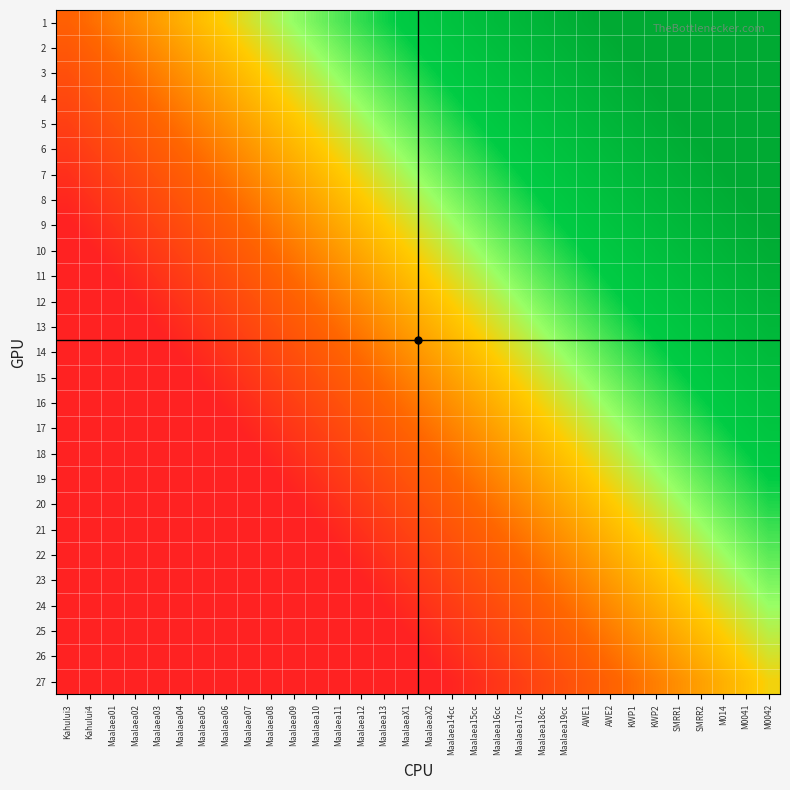

Reading right to left, extract all data points from this chart.

1: M0042=1.3	M0041=1.3	M014=1.2	SMRR2=1.2	SMRR1=1.1	KWP2=1.1	KWP1=1.0	AWE2=1.0	AWE1=1.0	Maalaea19cc=0.9	Maalaea18cc=0.9	Maalaea17cc=0.8	Maalaea16cc=0.8	Maalaea15cc=0.8	Maalaea14cc=0.7	MaalaeaX2=0.7	MaalaeaX1=0.6	Maalaea13=0.6	Maalaea12=0.5	Maalaea11=0.5	Maalaea10=0.5	Maalaea09=0.4	Maalaea08=0.4	Maalaea07=0.3	Maalaea06=0.3	Maalaea05=0.3	Maalaea04=0.2	Maalaea03=0.2	Maalaea02=0.1	Maalaea01=0.1	Kahului4=0.0	Kahului3=0.0
2: M0042=1.3	M0041=1.2	M014=1.2	SMRR2=1.1	SMRR1=1.1	KWP2=1.1	KWP1=1.0	AWE2=1.0	AWE1=0.9	Maalaea19cc=0.9	Maalaea18cc=0.8	Maalaea17cc=0.8	Maalaea16cc=0.8	Maalaea15cc=0.7	Maalaea14cc=0.7	MaalaeaX2=0.6	MaalaeaX1=0.6	Maalaea13=0.5	Maalaea12=0.5	Maalaea11=0.5	Maalaea10=0.4	Maalaea09=0.4	Maalaea08=0.3	Maalaea07=0.3	Maalaea06=0.3	Maalaea05=0.2	Maalaea04=0.2	Maalaea03=0.1	Maalaea02=0.1	Maalaea01=0.0	Kahului4=0.0	Kahului3=-0.0
3: M0042=1.2	M0041=1.2	M014=1.1	SMRR2=1.1	SMRR1=1.1	KWP2=1.0	KWP1=1.0	AWE2=0.9	AWE1=0.9	Maalaea19cc=0.8	Maalaea18cc=0.8	Maalaea17cc=0.8	Maalaea16cc=0.7	Maalaea15cc=0.7	Maalaea14cc=0.6	MaalaeaX2=0.6	MaalaeaX1=0.6	Maalaea13=0.5	Maalaea12=0.5	Maalaea11=0.4	Maalaea10=0.4	Maalaea09=0.3	Maalaea08=0.3	Maalaea07=0.3	Maalaea06=0.2	Maalaea05=0.2	Maalaea04=0.1	Maalaea03=0.1	Maalaea02=0.0	Maalaea01=0.0	Kahului4=-0.0	Kahului3=-0.1
4: M0042=1.2	M0041=1.1	M014=1.1	SMRR2=1.1	SMRR1=1.0	KWP2=1.0	KWP1=0.9	AWE2=0.9	AWE1=0.8	Maalaea19cc=0.8	Maalaea18cc=0.8	Maalaea17cc=0.7	Maalaea16cc=0.7	Maalaea15cc=0.6	Maalaea14cc=0.6	MaalaeaX2=0.6	MaalaeaX1=0.5	Maalaea13=0.5	Maalaea12=0.4	Maalaea11=0.4	Maalaea10=0.3	Maalaea09=0.3	Maalaea08=0.3	Maalaea07=0.2	Maalaea06=0.2	Maalaea05=0.1	Maalaea04=0.1	Maalaea03=0.1	Maalaea02=0.0	Maalaea01=-0.0	Kahului4=-0.1	Kahului3=-0.1
5: M0042=1.1	M0041=1.1	M014=1.1	SMRR2=1.0	SMRR1=1.0	KWP2=0.9	KWP1=0.9	AWE2=0.9	AWE1=0.8	Maalaea19cc=0.8	Maalaea18cc=0.7	Maalaea17cc=0.7	Maalaea16cc=0.6	Maalaea15cc=0.6	Maalaea14cc=0.6	MaalaeaX2=0.5	MaalaeaX1=0.5	Maalaea13=0.4	Maalaea12=0.4	Maalaea11=0.3	Maalaea10=0.3	Maalaea09=0.3	Maalaea08=0.2	Maalaea07=0.2	Maalaea06=0.1	Maalaea05=0.1	Maalaea04=0.1	Maalaea03=0.0	Maalaea02=-0.0	Maalaea01=-0.1	Kahului4=-0.1	Kahului3=-0.2
6: M0042=1.1	M0041=1.1	M014=1.0	SMRR2=1.0	SMRR1=0.9	KWP2=0.9	KWP1=0.9	AWE2=0.8	AWE1=0.8	Maalaea19cc=0.7	Maalaea18cc=0.7	Maalaea17cc=0.6	Maalaea16cc=0.6	Maalaea15cc=0.6	Maalaea14cc=0.5	MaalaeaX2=0.5	MaalaeaX1=0.4	Maalaea13=0.4	Maalaea12=0.4	Maalaea11=0.3	Maalaea10=0.3	Maalaea09=0.2	Maalaea08=0.2	Maalaea07=0.1	Maalaea06=0.1	Maalaea05=0.1	Maalaea04=0.0	Maalaea03=-0.0	Maalaea02=-0.1	Maalaea01=-0.1	Kahului4=-0.2	Kahului3=-0.2
7: M0042=1.1	M0041=1.0	M014=1.0	SMRR2=0.9	SMRR1=0.9	KWP2=0.9	KWP1=0.8	AWE2=0.8	AWE1=0.7	Maalaea19cc=0.7	Maalaea18cc=0.6	Maalaea17cc=0.6	Maalaea16cc=0.6	Maalaea15cc=0.5	Maalaea14cc=0.5	MaalaeaX2=0.4	MaalaeaX1=0.4	Maalaea13=0.4	Maalaea12=0.3	Maalaea11=0.3	Maalaea10=0.2	Maalaea09=0.2	Maalaea08=0.1	Maalaea07=0.1	Maalaea06=0.1	Maalaea05=0.0	Maalaea04=-0.0	Maalaea03=-0.1	Maalaea02=-0.1	Maalaea01=-0.1	Kahului4=-0.2	Kahului3=-0.2
8: M0042=1.0	M0041=1.0	M014=0.9	SMRR2=0.9	SMRR1=0.9	KWP2=0.8	KWP1=0.8	AWE2=0.7	AWE1=0.7	Maalaea19cc=0.7	Maalaea18cc=0.6	Maalaea17cc=0.6	Maalaea16cc=0.5	Maalaea15cc=0.5	Maalaea14cc=0.4	MaalaeaX2=0.4	MaalaeaX1=0.4	Maalaea13=0.3	Maalaea12=0.3	Maalaea11=0.2	Maalaea10=0.2	Maalaea09=0.2	Maalaea08=0.1	Maalaea07=0.1	Maalaea06=0.0	Maalaea05=-0.0	Maalaea04=-0.1	Maalaea03=-0.1	Maalaea02=-0.1	Maalaea01=-0.2	Kahului4=-0.2	Kahului3=-0.3
9: M0042=1.0	M0041=1.0	M014=0.9	SMRR2=0.9	SMRR1=0.8	KWP2=0.8	KWP1=0.7	AWE2=0.7	AWE1=0.7	Maalaea19cc=0.6	Maalaea18cc=0.6	Maalaea17cc=0.5	Maalaea16cc=0.5	Maalaea15cc=0.4	Maalaea14cc=0.4	MaalaeaX2=0.4	MaalaeaX1=0.3	Maalaea13=0.3	Maalaea12=0.2	Maalaea11=0.2	Maalaea10=0.2	Maalaea09=0.1	Maalaea08=0.1	Maalaea07=0.0	Maalaea06=-0.0	Maalaea05=-0.1	Maalaea04=-0.1	Maalaea03=-0.1	Maalaea02=-0.2	Maalaea01=-0.2	Kahului4=-0.3	Kahului3=-0.3
10: M0042=1.0	M0041=0.9	M014=0.9	SMRR2=0.8	SMRR1=0.8	KWP2=0.7	KWP1=0.7	AWE2=0.7	AWE1=0.6	Maalaea19cc=0.6	Maalaea18cc=0.5	Maalaea17cc=0.5	Maalaea16cc=0.5	Maalaea15cc=0.4	Maalaea14cc=0.4	MaalaeaX2=0.3	MaalaeaX1=0.3	Maalaea13=0.2	Maalaea12=0.2	Maalaea11=0.2	Maalaea10=0.1	Maalaea09=0.1	Maalaea08=0.0	Maalaea07=-0.0	Maalaea06=-0.1	Maalaea05=-0.1	Maalaea04=-0.1	Maalaea03=-0.2	Maalaea02=-0.2	Maalaea01=-0.3	Kahului4=-0.3	Kahului3=-0.3
11: M0042=0.9	M0041=0.9	M014=0.8	SMRR2=0.8	SMRR1=0.7	KWP2=0.7	KWP1=0.7	AWE2=0.6	AWE1=0.6	Maalaea19cc=0.5	Maalaea18cc=0.5	Maalaea17cc=0.5	Maalaea16cc=0.4	Maalaea15cc=0.4	Maalaea14cc=0.3	MaalaeaX2=0.3	MaalaeaX1=0.2	Maalaea13=0.2	Maalaea12=0.2	Maalaea11=0.1	Maalaea10=0.1	Maalaea09=0.0	Maalaea08=-0.0	Maalaea07=-0.0	Maalaea06=-0.1	Maalaea05=-0.1	Maalaea04=-0.2	Maalaea03=-0.2	Maalaea02=-0.3	Maalaea01=-0.3	Kahului4=-0.3	Kahului3=-0.4
12: M0042=0.9	M0041=0.8	M014=0.8	SMRR2=0.8	SMRR1=0.7	KWP2=0.7	KWP1=0.6	AWE2=0.6	AWE1=0.5	Maalaea19cc=0.5	Maalaea18cc=0.5	Maalaea17cc=0.4	Maalaea16cc=0.4	Maalaea15cc=0.3	Maalaea14cc=0.3	MaalaeaX2=0.2	MaalaeaX1=0.2	Maalaea13=0.2	Maalaea12=0.1	Maalaea11=0.1	Maalaea10=0.0	Maalaea09=-0.0	Maalaea08=-0.0	Maalaea07=-0.1	Maalaea06=-0.1	Maalaea05=-0.2	Maalaea04=-0.2	Maalaea03=-0.3	Maalaea02=-0.3	Maalaea01=-0.3	Kahului4=-0.4	Kahului3=-0.4
13: M0042=0.8	M0041=0.8	M014=0.8	SMRR2=0.7	SMRR1=0.7	KWP2=0.6	KWP1=0.6	AWE2=0.5	AWE1=0.5	Maalaea19cc=0.5	Maalaea18cc=0.4	Maalaea17cc=0.4	Maalaea16cc=0.3	Maalaea15cc=0.3	Maalaea14cc=0.3	MaalaeaX2=0.2	MaalaeaX1=0.2	Maalaea13=0.1	Maalaea12=0.1	Maalaea11=0.0	Maalaea10=-0.0	Maalaea09=-0.0	Maalaea08=-0.1	Maalaea07=-0.1	Maalaea06=-0.2	Maalaea05=-0.2	Maalaea04=-0.3	Maalaea03=-0.3	Maalaea02=-0.3	Maalaea01=-0.4	Kahului4=-0.4	Kahului3=-0.5
14: M0042=0.8	M0041=0.8	M014=0.7	SMRR2=0.7	SMRR1=0.6	KWP2=0.6	KWP1=0.5	AWE2=0.5	AWE1=0.5	Maalaea19cc=0.4	Maalaea18cc=0.4	Maalaea17cc=0.3	Maalaea16cc=0.3	Maalaea15cc=0.3	Maalaea14cc=0.2	MaalaeaX2=0.2	MaalaeaX1=0.1	Maalaea13=0.1	Maalaea12=0.0	Maalaea11=0.0	Maalaea10=-0.0	Maalaea09=-0.1	Maalaea08=-0.1	Maalaea07=-0.2	Maalaea06=-0.2	Maalaea05=-0.2	Maalaea04=-0.3	Maalaea03=-0.3	Maalaea02=-0.4	Maalaea01=-0.4	Kahului4=-0.5	Kahului3=-0.5
15: M0042=0.8	M0041=0.7	M014=0.7	SMRR2=0.6	SMRR1=0.6	KWP2=0.6	KWP1=0.5	AWE2=0.5	AWE1=0.4	Maalaea19cc=0.4	Maalaea18cc=0.3	Maalaea17cc=0.3	Maalaea16cc=0.3	Maalaea15cc=0.2	Maalaea14cc=0.2	MaalaeaX2=0.1	MaalaeaX1=0.1	Maalaea13=0.0	Maalaea12=0.0	Maalaea11=-0.0	Maalaea10=-0.1	Maalaea09=-0.1	Maalaea08=-0.2	Maalaea07=-0.2	Maalaea06=-0.2	Maalaea05=-0.3	Maalaea04=-0.3	Maalaea03=-0.4	Maalaea02=-0.4	Maalaea01=-0.5	Kahului4=-0.5	Kahului3=-0.5
16: M0042=0.7	M0041=0.7	M014=0.6	SMRR2=0.6	SMRR1=0.6	KWP2=0.5	KWP1=0.5	AWE2=0.4	AWE1=0.4	Maalaea19cc=0.3	Maalaea18cc=0.3	Maalaea17cc=0.3	Maalaea16cc=0.2	Maalaea15cc=0.2	Maalaea14cc=0.1	MaalaeaX2=0.1	MaalaeaX1=0.1	Maalaea13=0.0	Maalaea12=-0.0	Maalaea11=-0.1	Maalaea10=-0.1	Maalaea09=-0.2	Maalaea08=-0.2	Maalaea07=-0.2	Maalaea06=-0.3	Maalaea05=-0.3	Maalaea04=-0.4	Maalaea03=-0.4	Maalaea02=-0.5	Maalaea01=-0.5	Kahului4=-0.5	Kahului3=-0.6
17: M0042=0.7	M0041=0.6	M014=0.6	SMRR2=0.6	SMRR1=0.5	KWP2=0.5	KWP1=0.4	AWE2=0.4	AWE1=0.3	Maalaea19cc=0.3	Maalaea18cc=0.3	Maalaea17cc=0.2	Maalaea16cc=0.2	Maalaea15cc=0.1	Maalaea14cc=0.1	MaalaeaX2=0.1	MaalaeaX1=0.0	Maalaea13=-0.0	Maalaea12=-0.1	Maalaea11=-0.1	Maalaea10=-0.2	Maalaea09=-0.2	Maalaea08=-0.2	Maalaea07=-0.3	Maalaea06=-0.3	Maalaea05=-0.4	Maalaea04=-0.4	Maalaea03=-0.4	Maalaea02=-0.5	Maalaea01=-0.5	Kahului4=-0.6	Kahului3=-0.6
18: M0042=0.6	M0041=0.6	M014=0.6	SMRR2=0.5	SMRR1=0.5	KWP2=0.4	KWP1=0.4	AWE2=0.4	AWE1=0.3	Maalaea19cc=0.3	Maalaea18cc=0.2	Maalaea17cc=0.2	Maalaea16cc=0.1	Maalaea15cc=0.1	Maalaea14cc=0.1	MaalaeaX2=0.0	MaalaeaX1=-0.0	Maalaea13=-0.1	Maalaea12=-0.1	Maalaea11=-0.2	Maalaea10=-0.2	Maalaea09=-0.2	Maalaea08=-0.3	Maalaea07=-0.3	Maalaea06=-0.4	Maalaea05=-0.4	Maalaea04=-0.4	Maalaea03=-0.5	Maalaea02=-0.5	Maalaea01=-0.6	Kahului4=-0.6	Kahului3=-0.7
19: M0042=0.6	M0041=0.6	M014=0.5	SMRR2=0.5	SMRR1=0.4	KWP2=0.4	KWP1=0.4	AWE2=0.3	AWE1=0.3	Maalaea19cc=0.2	Maalaea18cc=0.2	Maalaea17cc=0.1	Maalaea16cc=0.1	Maalaea15cc=0.1	Maalaea14cc=0.0	MaalaeaX2=-0.0	MaalaeaX1=-0.1	Maalaea13=-0.1	Maalaea12=-0.1	Maalaea11=-0.2	Maalaea10=-0.2	Maalaea09=-0.3	Maalaea08=-0.3	Maalaea07=-0.4	Maalaea06=-0.4	Maalaea05=-0.4	Maalaea04=-0.5	Maalaea03=-0.5	Maalaea02=-0.6	Maalaea01=-0.6	Kahului4=-0.7	Kahului3=-0.7
20: M0042=0.6	M0041=0.5	M014=0.5	SMRR2=0.4	SMRR1=0.4	KWP2=0.4	KWP1=0.3	AWE2=0.3	AWE1=0.2	Maalaea19cc=0.2	Maalaea18cc=0.1	Maalaea17cc=0.1	Maalaea16cc=0.1	Maalaea15cc=0.0	Maalaea14cc=-0.0	MaalaeaX2=-0.1	MaalaeaX1=-0.1	Maalaea13=-0.1	Maalaea12=-0.2	Maalaea11=-0.2	Maalaea10=-0.3	Maalaea09=-0.3	Maalaea08=-0.4	Maalaea07=-0.4	Maalaea06=-0.4	Maalaea05=-0.5	Maalaea04=-0.5	Maalaea03=-0.6	Maalaea02=-0.6	Maalaea01=-0.6	Kahului4=-0.7	Kahului3=-0.7
21: M0042=0.5	M0041=0.5	M014=0.4	SMRR2=0.4	SMRR1=0.4	KWP2=0.3	KWP1=0.3	AWE2=0.2	AWE1=0.2	Maalaea19cc=0.2	Maalaea18cc=0.1	Maalaea17cc=0.1	Maalaea16cc=0.0	Maalaea15cc=-0.0	Maalaea14cc=-0.1	MaalaeaX2=-0.1	MaalaeaX1=-0.1	Maalaea13=-0.2	Maalaea12=-0.2	Maalaea11=-0.3	Maalaea10=-0.3	Maalaea09=-0.3	Maalaea08=-0.4	Maalaea07=-0.4	Maalaea06=-0.5	Maalaea05=-0.5	Maalaea04=-0.6	Maalaea03=-0.6	Maalaea02=-0.6	Maalaea01=-0.7	Kahului4=-0.7	Kahului3=-0.8
22: M0042=0.5	M0041=0.5	M014=0.4	SMRR2=0.4	SMRR1=0.3	KWP2=0.3	KWP1=0.2	AWE2=0.2	AWE1=0.2	Maalaea19cc=0.1	Maalaea18cc=0.1	Maalaea17cc=0.0	Maalaea16cc=-0.0	Maalaea15cc=-0.1	Maalaea14cc=-0.1	MaalaeaX2=-0.1	MaalaeaX1=-0.2	Maalaea13=-0.2	Maalaea12=-0.3	Maalaea11=-0.3	Maalaea10=-0.3	Maalaea09=-0.4	Maalaea08=-0.4	Maalaea07=-0.5	Maalaea06=-0.5	Maalaea05=-0.6	Maalaea04=-0.6	Maalaea03=-0.6	Maalaea02=-0.7	Maalaea01=-0.7	Kahului4=-0.8	Kahului3=-0.8
23: M0042=0.5	M0041=0.4	M014=0.4	SMRR2=0.3	SMRR1=0.3	KWP2=0.2	KWP1=0.2	AWE2=0.2	AWE1=0.1	Maalaea19cc=0.1	Maalaea18cc=0.0	Maalaea17cc=-0.0	Maalaea16cc=-0.0	Maalaea15cc=-0.1	Maalaea14cc=-0.1	MaalaeaX2=-0.2	MaalaeaX1=-0.2	Maalaea13=-0.3	Maalaea12=-0.3	Maalaea11=-0.3	Maalaea10=-0.4	Maalaea09=-0.4	Maalaea08=-0.5	Maalaea07=-0.5	Maalaea06=-0.6	Maalaea05=-0.6	Maalaea04=-0.6	Maalaea03=-0.7	Maalaea02=-0.7	Maalaea01=-0.8	Kahului4=-0.8	Kahului3=-0.8
24: M0042=0.4	M0041=0.4	M014=0.3	SMRR2=0.3	SMRR1=0.2	KWP2=0.2	KWP1=0.2	AWE2=0.1	AWE1=0.1	Maalaea19cc=0.0	Maalaea18cc=-0.0	Maalaea17cc=-0.0	Maalaea16cc=-0.1	Maalaea15cc=-0.1	Maalaea14cc=-0.2	MaalaeaX2=-0.2	MaalaeaX1=-0.3	Maalaea13=-0.3	Maalaea12=-0.3	Maalaea11=-0.4	Maalaea10=-0.4	Maalaea09=-0.5	Maalaea08=-0.5	Maalaea07=-0.5	Maalaea06=-0.6	Maalaea05=-0.6	Maalaea04=-0.7	Maalaea03=-0.7	Maalaea02=-0.8	Maalaea01=-0.8	Kahului4=-0.8	Kahului3=-0.9
25: M0042=0.4	M0041=0.3	M014=0.3	SMRR2=0.3	SMRR1=0.2	KWP2=0.2	KWP1=0.1	AWE2=0.1	AWE1=0.0	Maalaea19cc=-0.0	Maalaea18cc=-0.0	Maalaea17cc=-0.1	Maalaea16cc=-0.1	Maalaea15cc=-0.2	Maalaea14cc=-0.2	MaalaeaX2=-0.3	MaalaeaX1=-0.3	Maalaea13=-0.3	Maalaea12=-0.4	Maalaea11=-0.4	Maalaea10=-0.5	Maalaea09=-0.5	Maalaea08=-0.5	Maalaea07=-0.6	Maalaea06=-0.6	Maalaea05=-0.7	Maalaea04=-0.7	Maalaea03=-0.8	Maalaea02=-0.8	Maalaea01=-0.8	Kahului4=-0.9	Kahului3=-0.9
26: M0042=0.3	M0041=0.3	M014=0.3	SMRR2=0.2	SMRR1=0.2	KWP2=0.1	KWP1=0.1	AWE2=0.0	AWE1=0.0	Maalaea19cc=-0.0	Maalaea18cc=-0.1	Maalaea17cc=-0.1	Maalaea16cc=-0.2	Maalaea15cc=-0.2	Maalaea14cc=-0.2	MaalaeaX2=-0.3	MaalaeaX1=-0.3	Maalaea13=-0.4	Maalaea12=-0.4	Maalaea11=-0.5	Maalaea10=-0.5	Maalaea09=-0.5	Maalaea08=-0.6	Maalaea07=-0.6	Maalaea06=-0.7	Maalaea05=-0.7	Maalaea04=-0.8	Maalaea03=-0.8	Maalaea02=-0.8	Maalaea01=-0.9	Kahului4=-0.9	Kahului3=-1.0
27: M0042=0.3	M0041=0.3	M014=0.2	SMRR2=0.2	SMRR1=0.1	KWP2=0.1	KWP1=0.0	AWE2=0.0	AWE1=-0.0	Maalaea19cc=-0.1	Maalaea18cc=-0.1	Maalaea17cc=-0.2	Maalaea16cc=-0.2	Maalaea15cc=-0.2	Maalaea14cc=-0.3	MaalaeaX2=-0.3	MaalaeaX1=-0.4	Maalaea13=-0.4	Maalaea12=-0.5	Maalaea11=-0.5	Maalaea10=-0.5	Maalaea09=-0.6	Maalaea08=-0.6	Maalaea07=-0.7	Maalaea06=-0.7	Maalaea05=-0.7	Maalaea04=-0.8	Maalaea03=-0.8	Maalaea02=-0.9	Maalaea01=-0.9	Kahului4=-1.0	Kahului3=-1.0